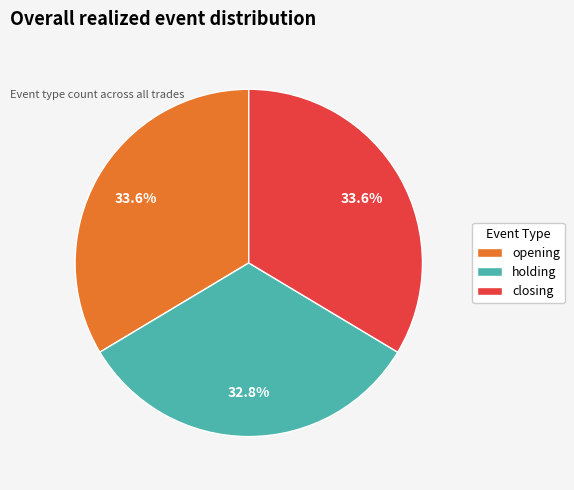

Is there a majority slice in this chart?

No